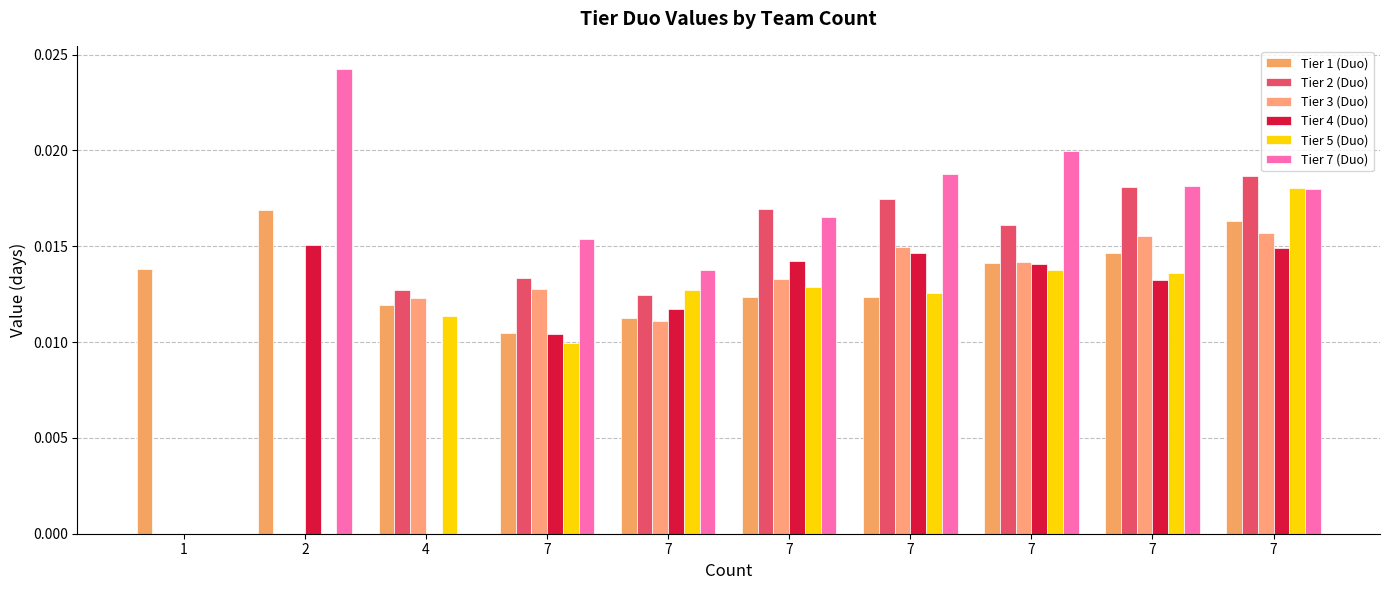

At which category is the sum across all series the highest?

7